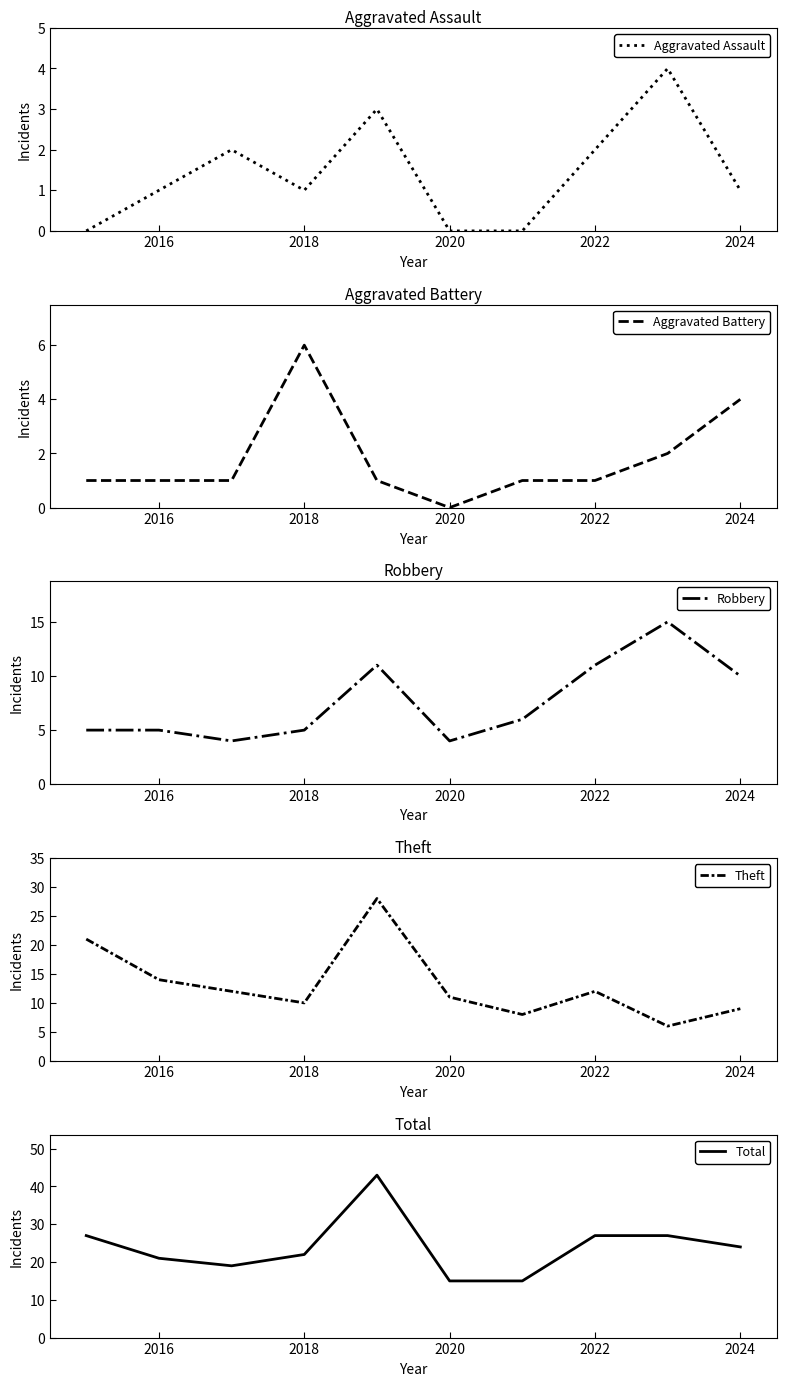

Which category has the lowest value in the Aggravated Battery series?

2020